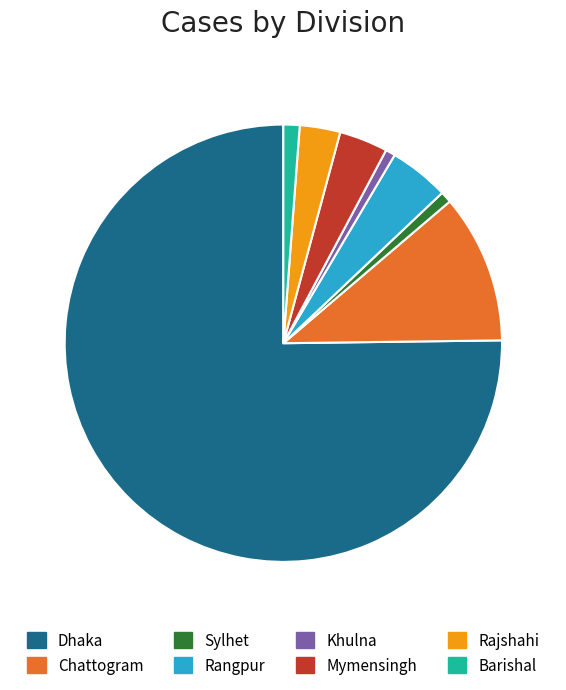

Is there any slice that represents more than half of the pie?

Yes